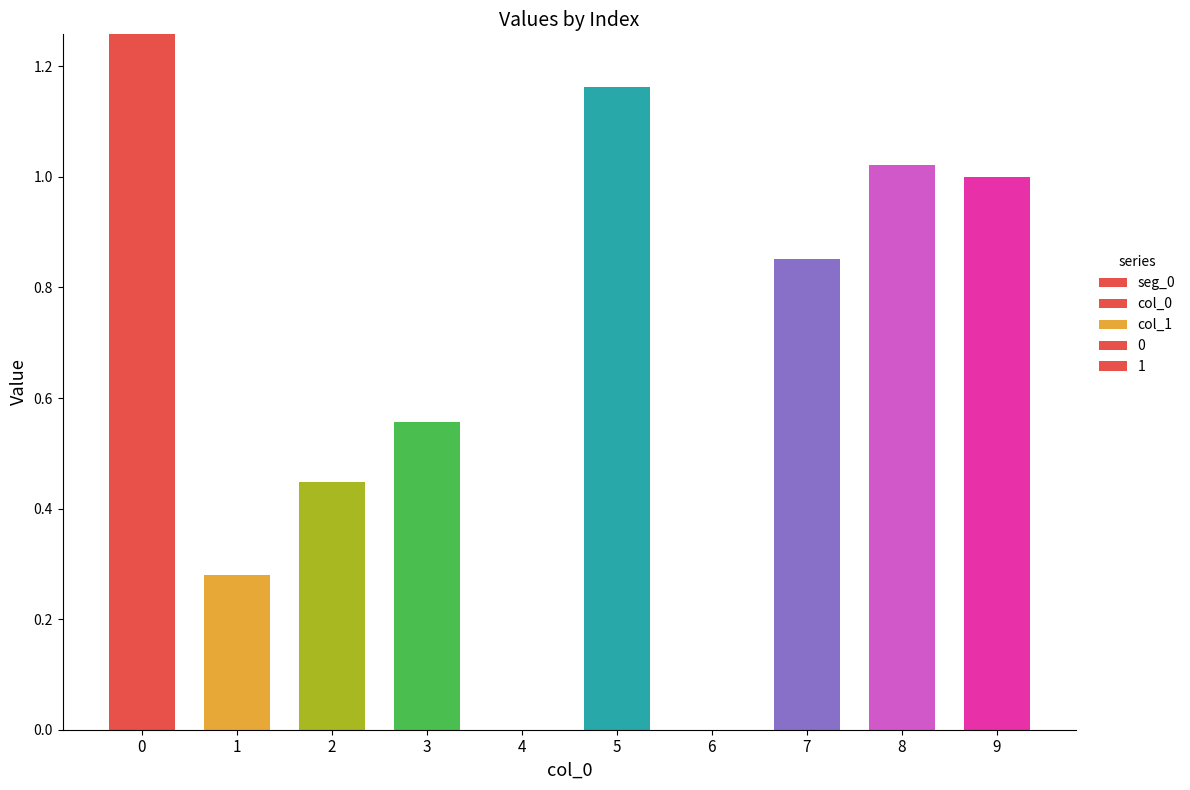

What is the sum of all col_0 values?

1.3